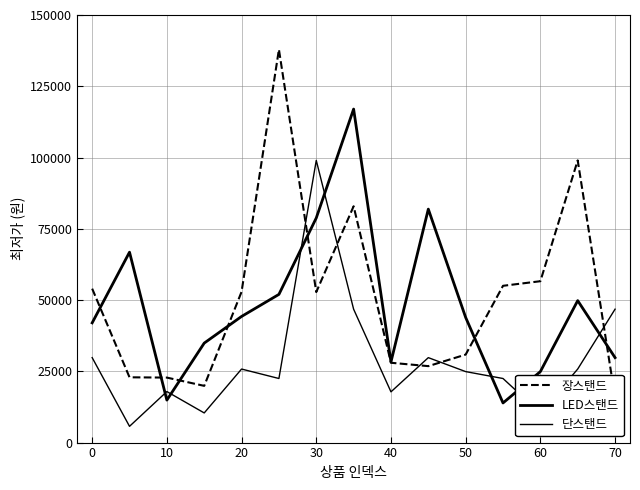

Which series has the largest total across all categories?

장스탠드